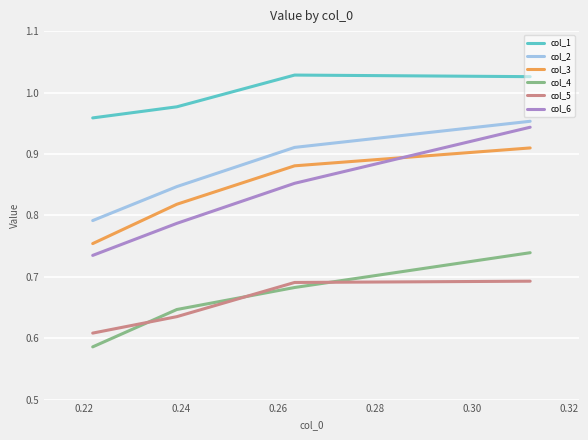

Rank the series by their maximum value, from lowest to highest.

col_5, col_4, col_3, col_6, col_2, col_1